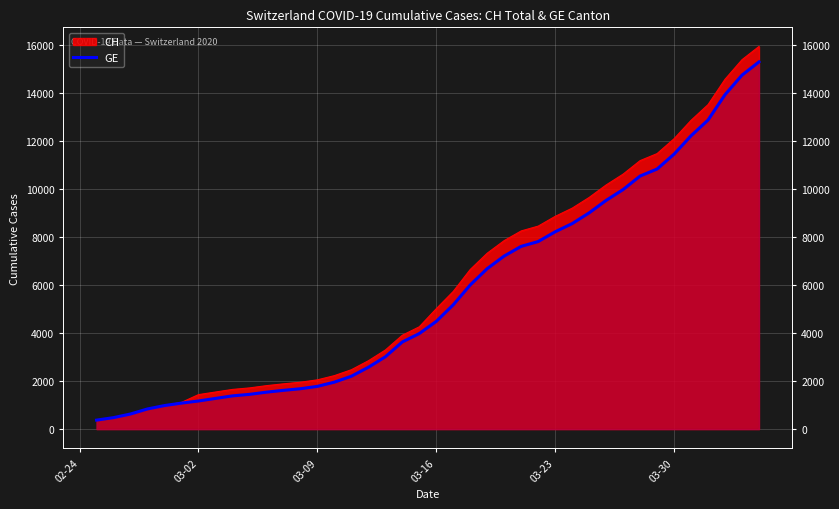

What is the change in value from 03-23 to 20?

+3504